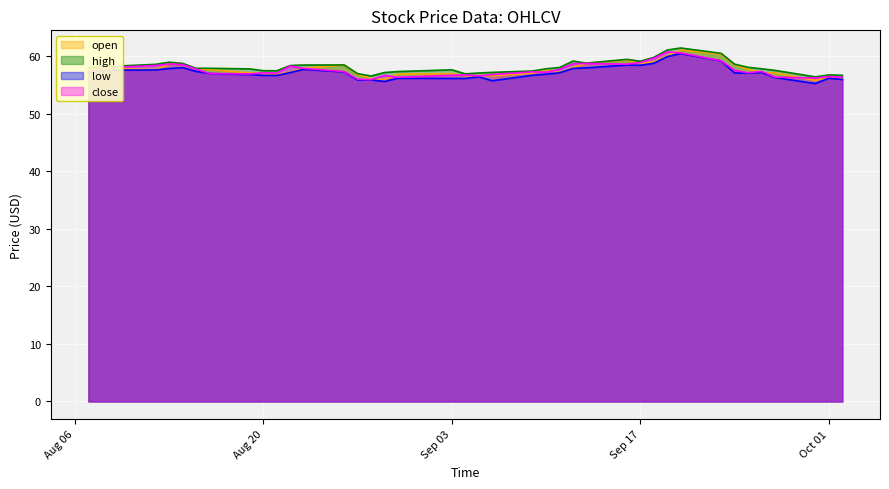

What is the greatest value displayed?

61.4